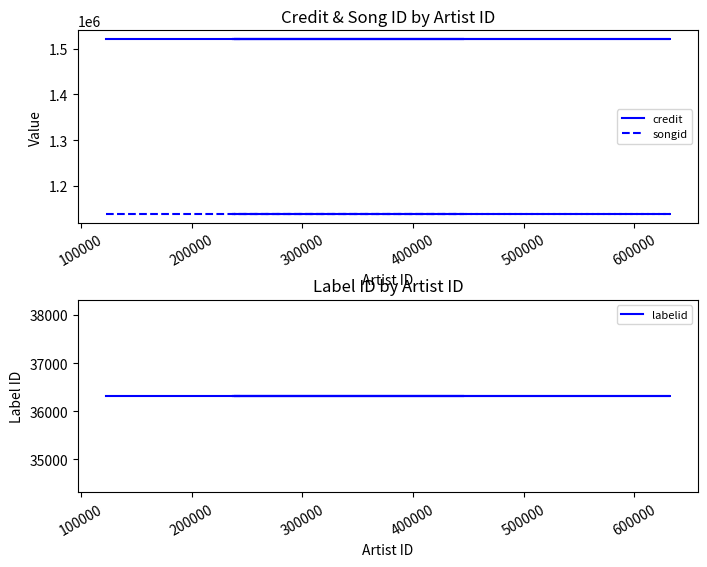

Is it true that credit equals 430736 at 100000?

False